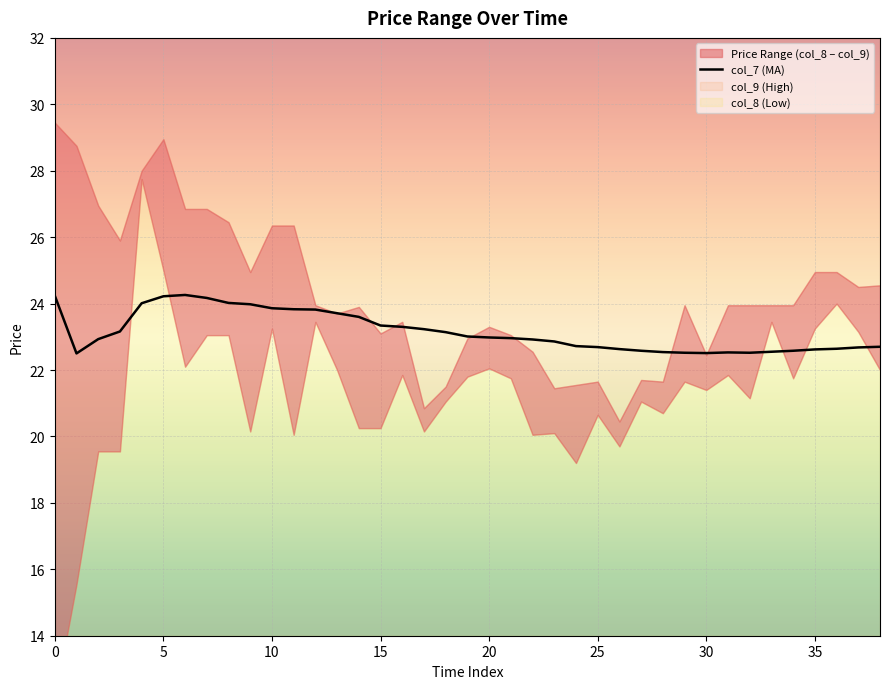

The value of col_7 (MA) at 25 is 6.3. True or false?

False